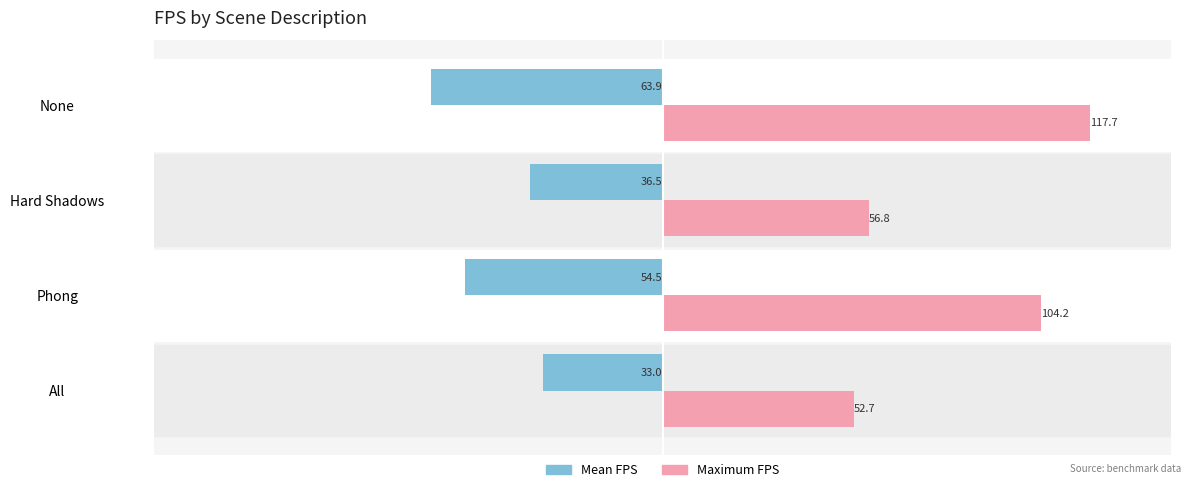

At which category does the chart reach its minimum across all series?

None